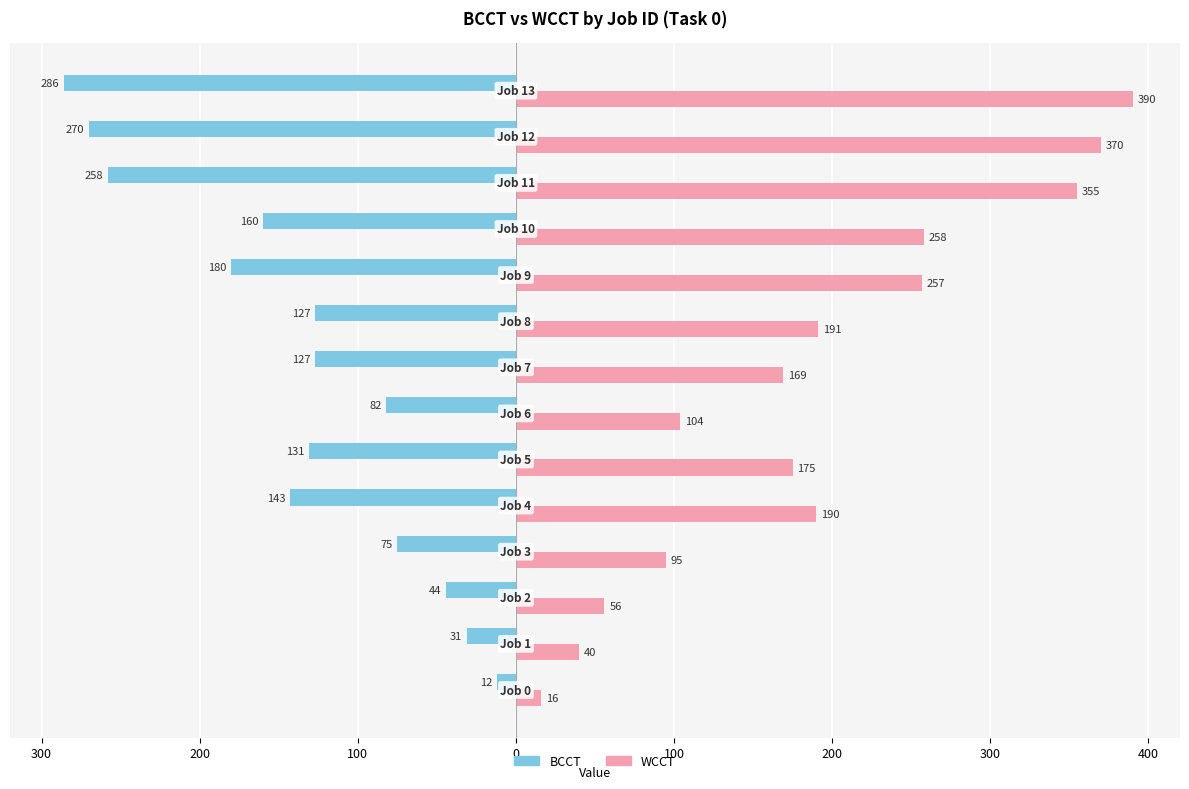

What are all the series names shown in the legend?

BCCT, WCCT